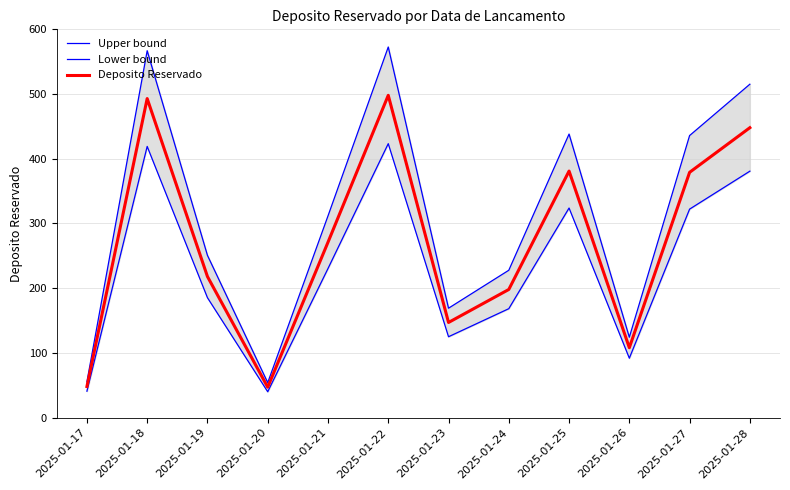

True or false: Deposito Reservado and Upper bound intersect in this chart.

False